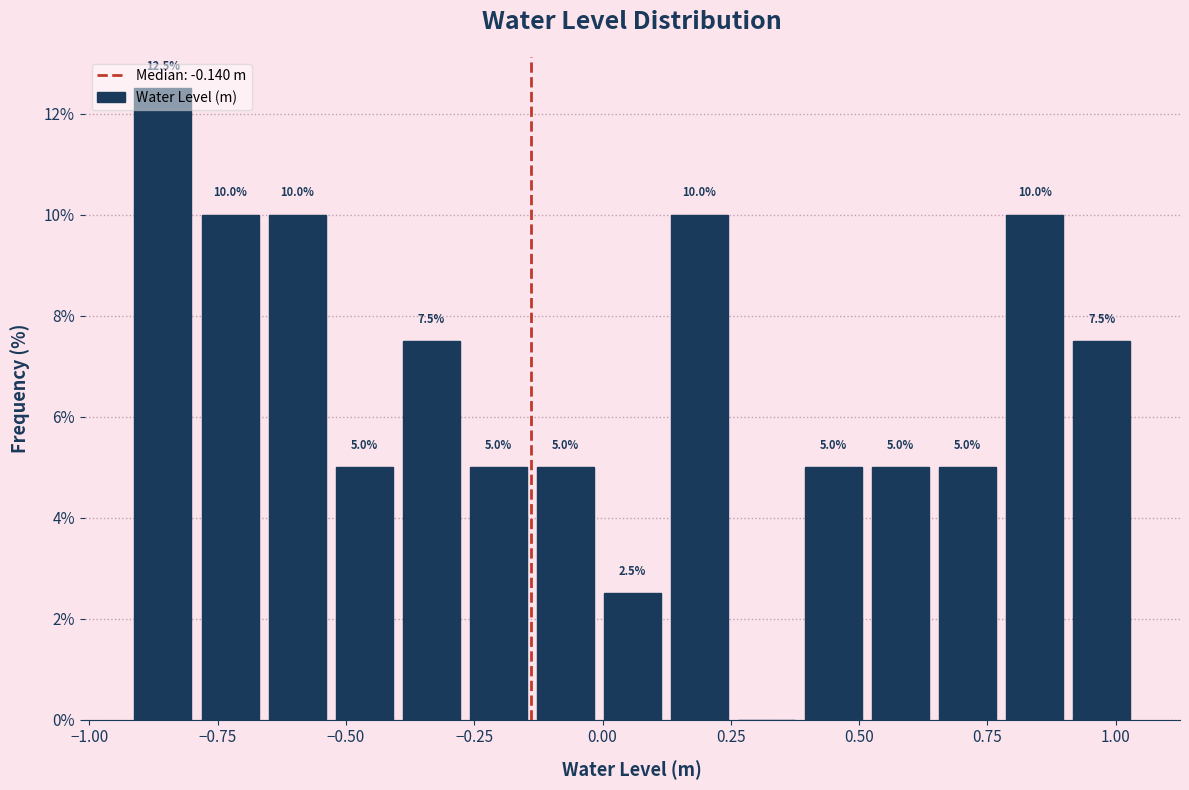

Around what value on the x-axis is the tallest bar? Give the approximate position of its centre, as read against the axis.

-0.85